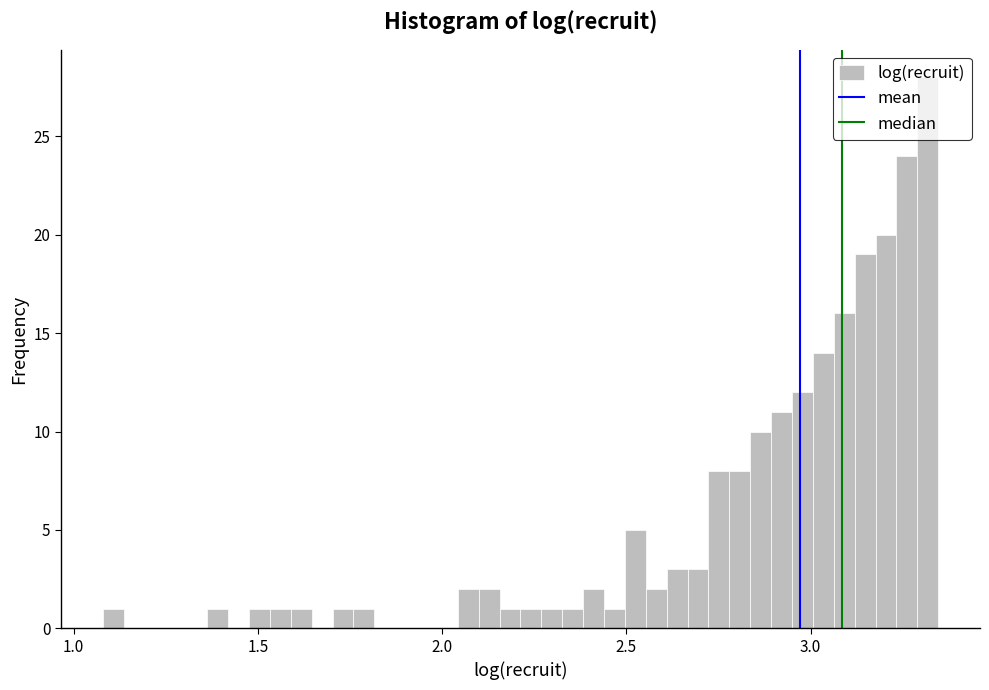

Around what value on the x-axis is the tallest bar? Give the approximate position of its centre, as read against the axis.

3.30